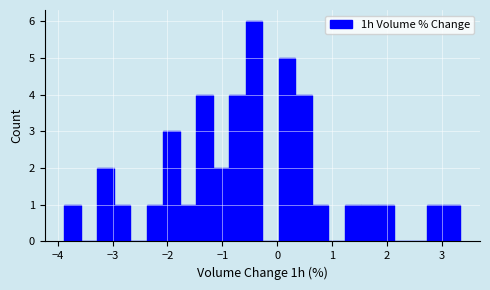

Around what value on the x-axis is the tallest bar? Give the approximate position of its centre, as read against the axis.

-0.4